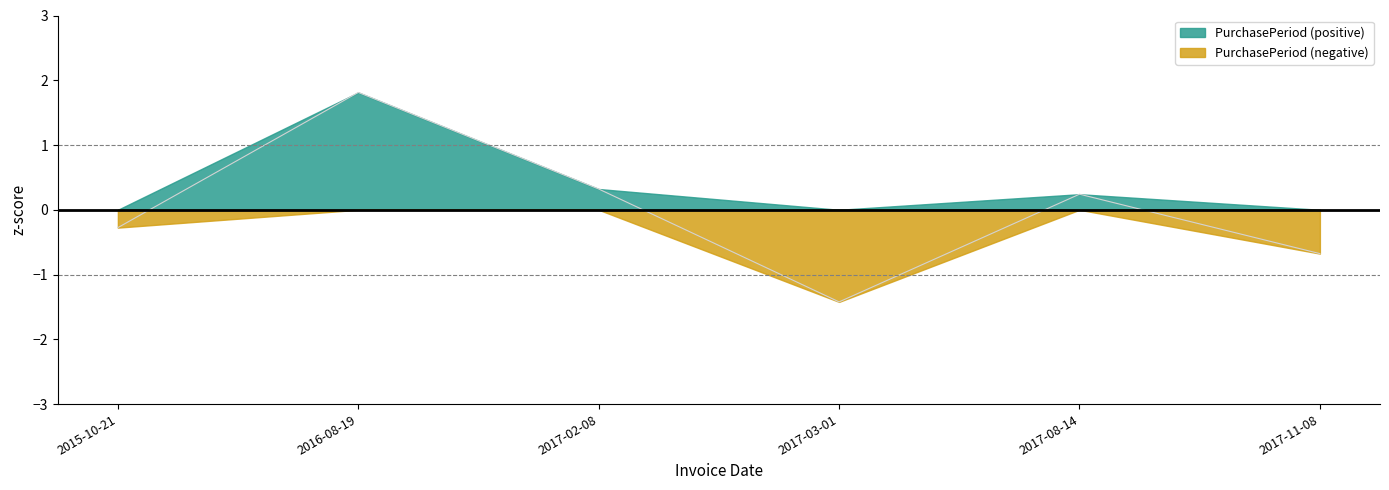

List the labels in order of value, largest first.

2016-08-19, 2017-02-08, 2017-08-14, 2015-10-21, 2017-11-08, 2017-03-01